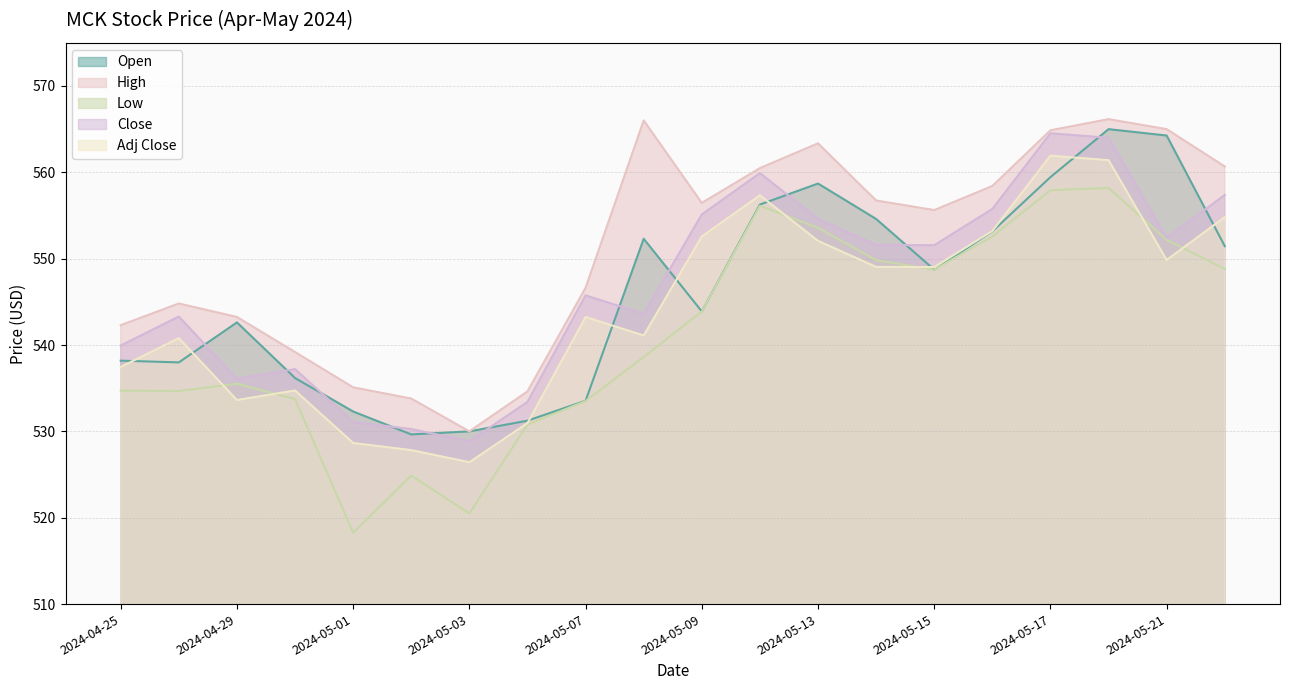

What is the sum of all Adj Close values?

10886.1